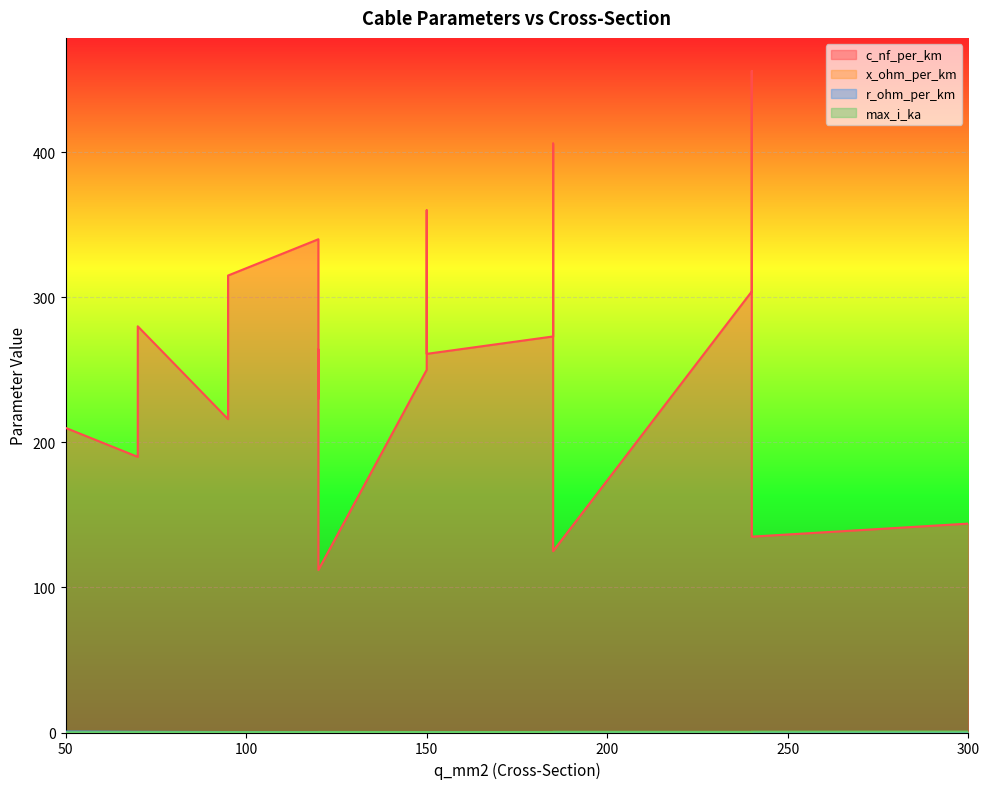

Reading left to right, list all the values displayed in this chart.

c_nf_per_km: 50=210.0	120=264.0	150=261.0	95=216.0	185=273.0	240=304.0	95=315.0	185=406.0	240=456.0	150=250.0	120=230.0	70=190.0	150=360.0	120=340.0	70=280.0	120=112.0	185=125.0	240=135.0	300=144.0
x_ohm_per_km: 50=0.1	120=0.1	150=0.1	95=0.1	185=0.1	240=0.1	95=0.1	185=0.1	240=0.1	150=0.1	120=0.1	70=0.1	150=0.1	120=0.1	70=0.1	120=0.2	185=0.2	240=0.1	300=0.1
r_ohm_per_km: 50=0.6	120=0.2	150=0.2	95=0.3	185=0.2	240=0.1	95=0.3	185=0.2	240=0.1	150=0.2	120=0.3	70=0.4	150=0.2	120=0.3	70=0.4	120=0.2	185=0.1	240=0.1	300=0.1
max_i_ka: 50=0.1	120=0.2	150=0.3	95=0.3	185=0.4	240=0.4	95=0.2	185=0.4	240=0.4	150=0.3	120=0.3	70=0.2	150=0.3	120=0.3	70=0.2	120=0.4	185=0.5	240=0.5	300=0.6